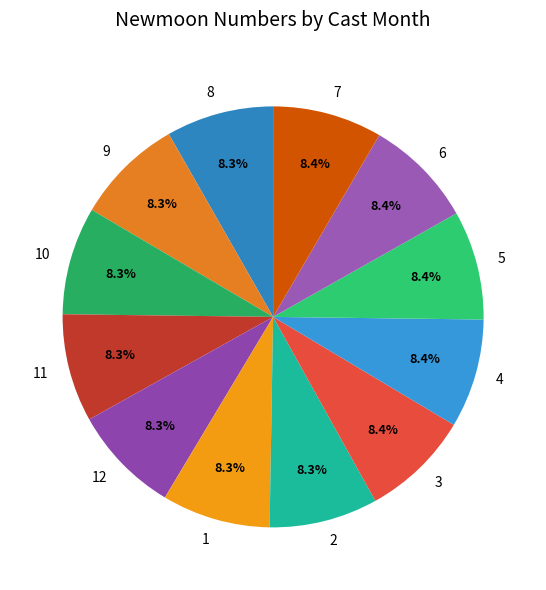

What is the ratio of the value at 4 to the value at 3?

1.0